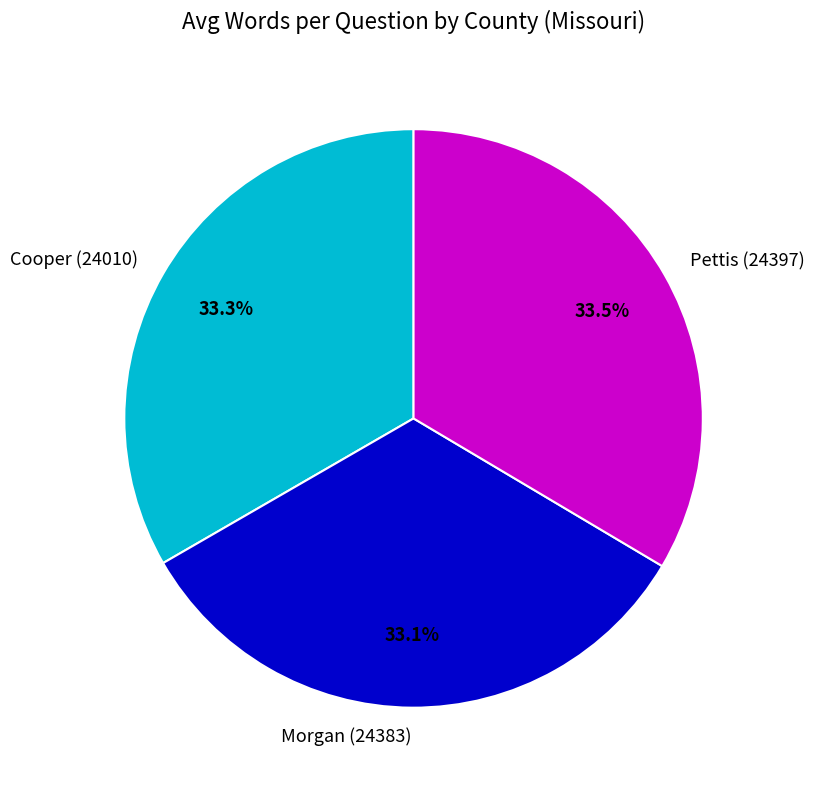

Is the sum of Pettis (24397) and Cooper (24010) greater than half?

Yes